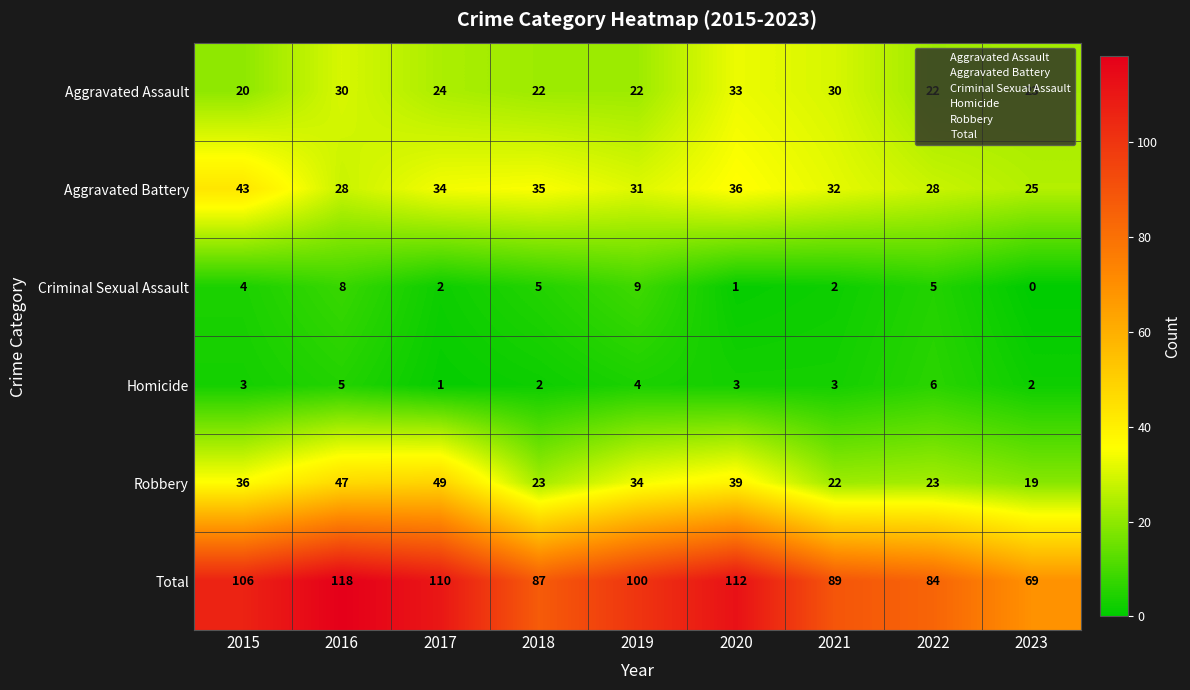

The Total series shows 44 at 2018. True or false?

False